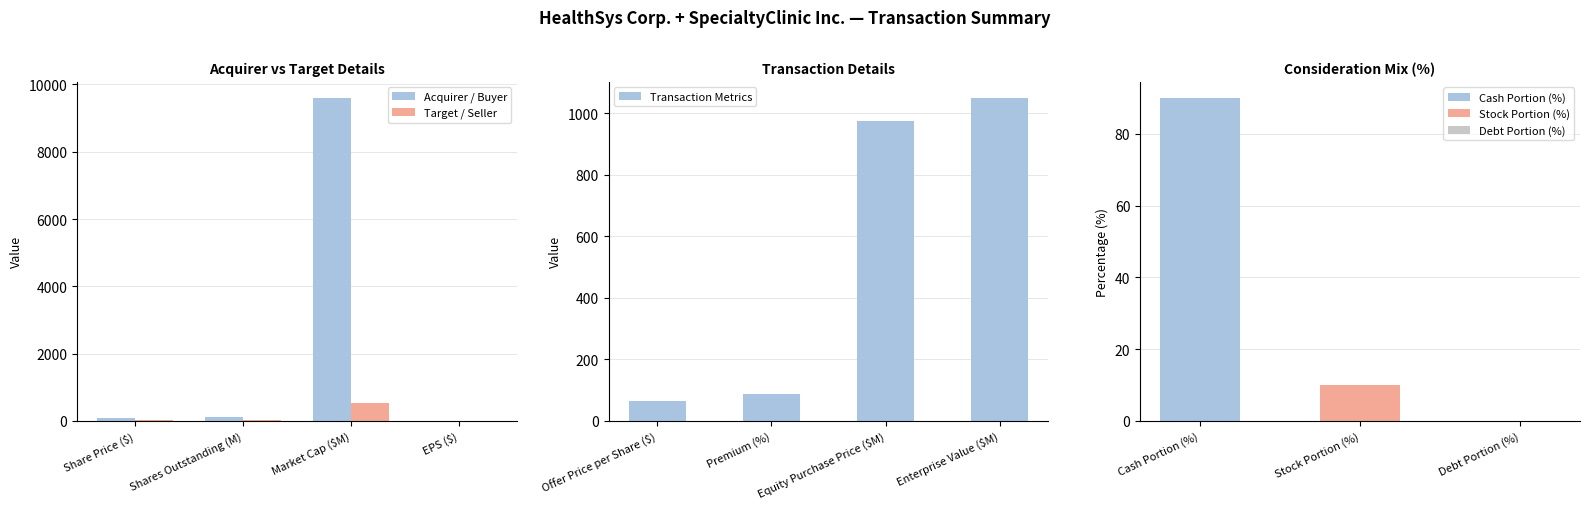

True or false: Target / Seller has a value of 525.0 at Market Cap ($M).

True